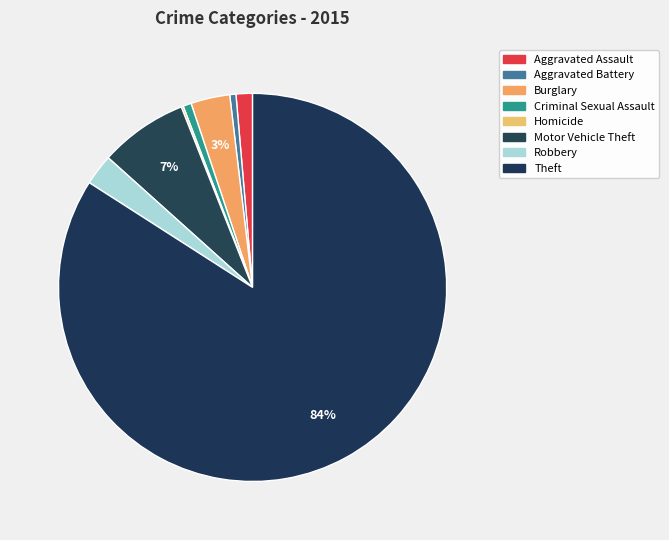

How many segments does this pie chart have?

8